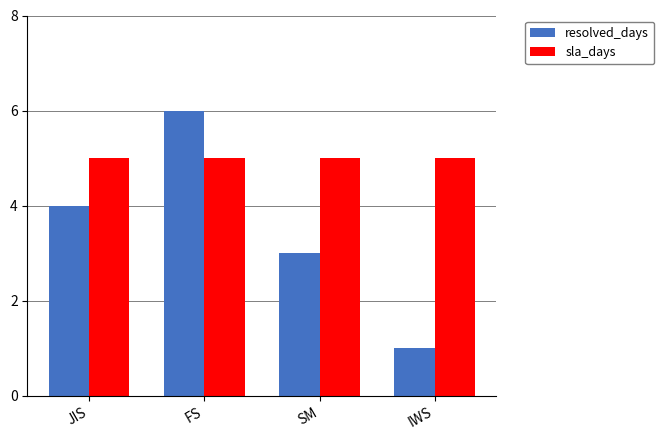

What is the difference between the highest and lowest values at IWS?

4